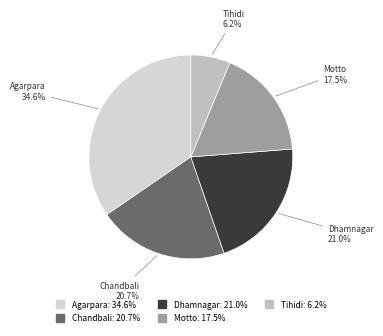

What percentage do Agarpara and Tihidi together represent?

40.8%